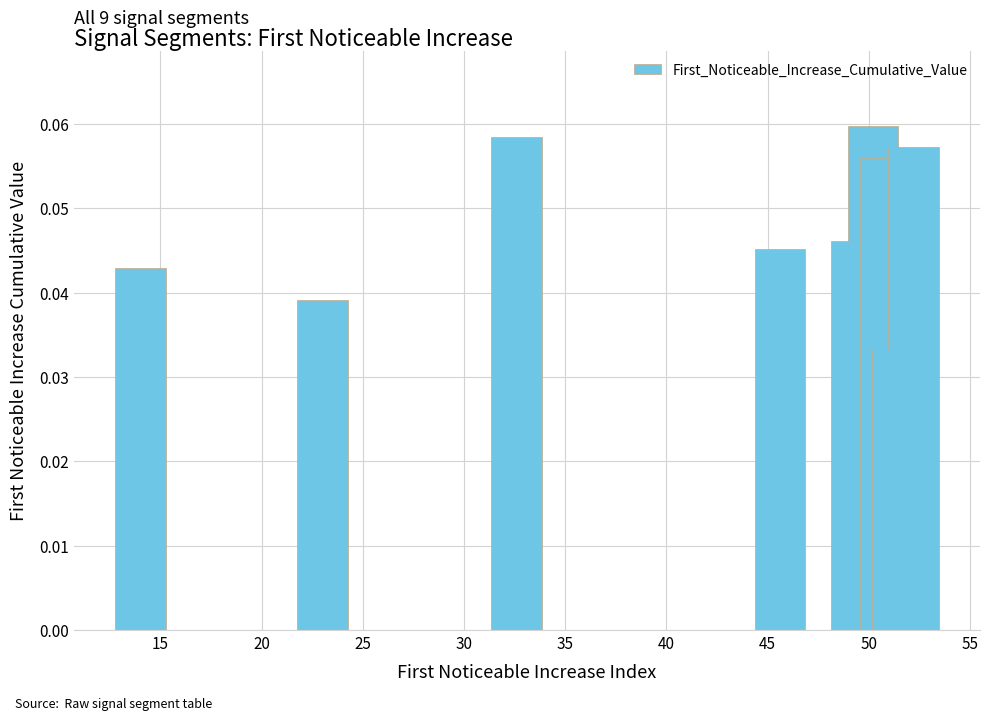

True or false: the data shows 0.1 at 50.

True